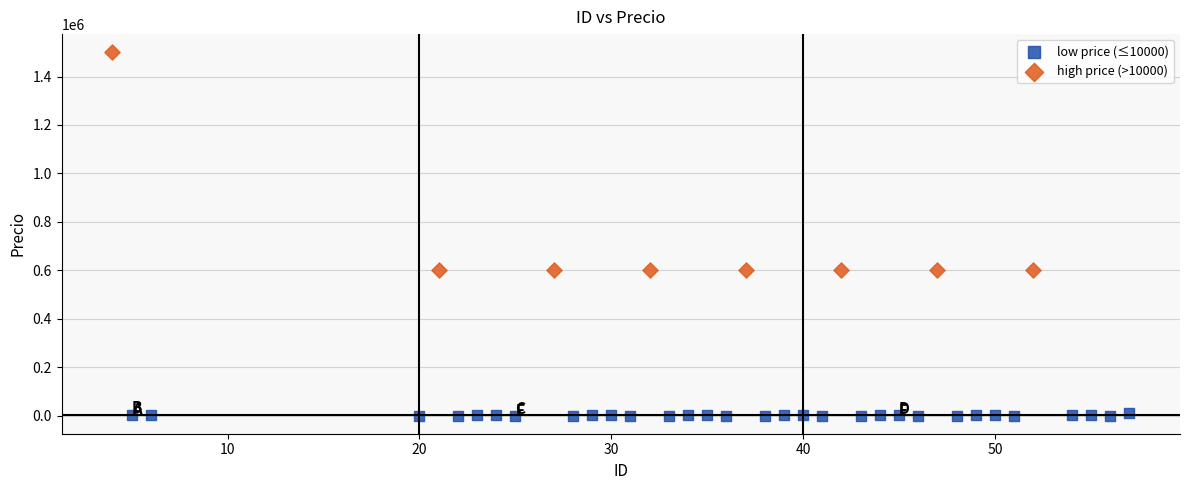

Which series reaches the maximum Y coordinate?

high price (>10000)